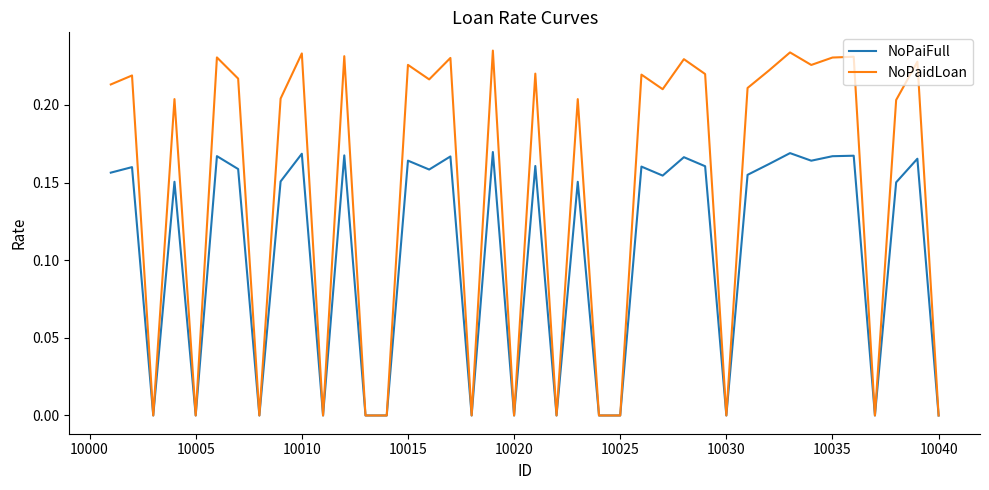

Which series has the widest spread of values?

NoPaidLoan